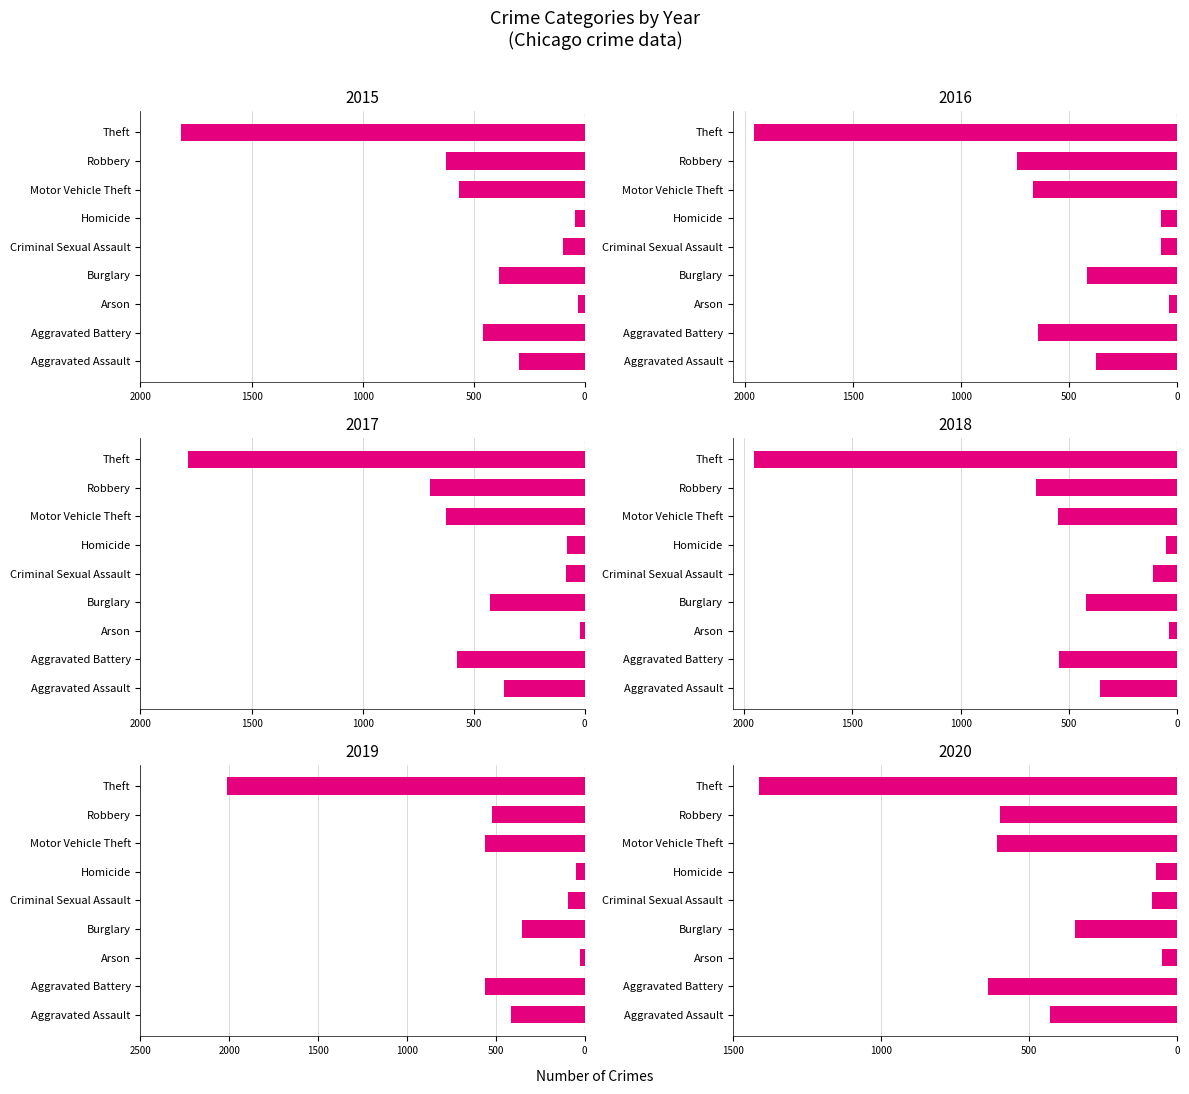

What position from the left is Burglary?

4